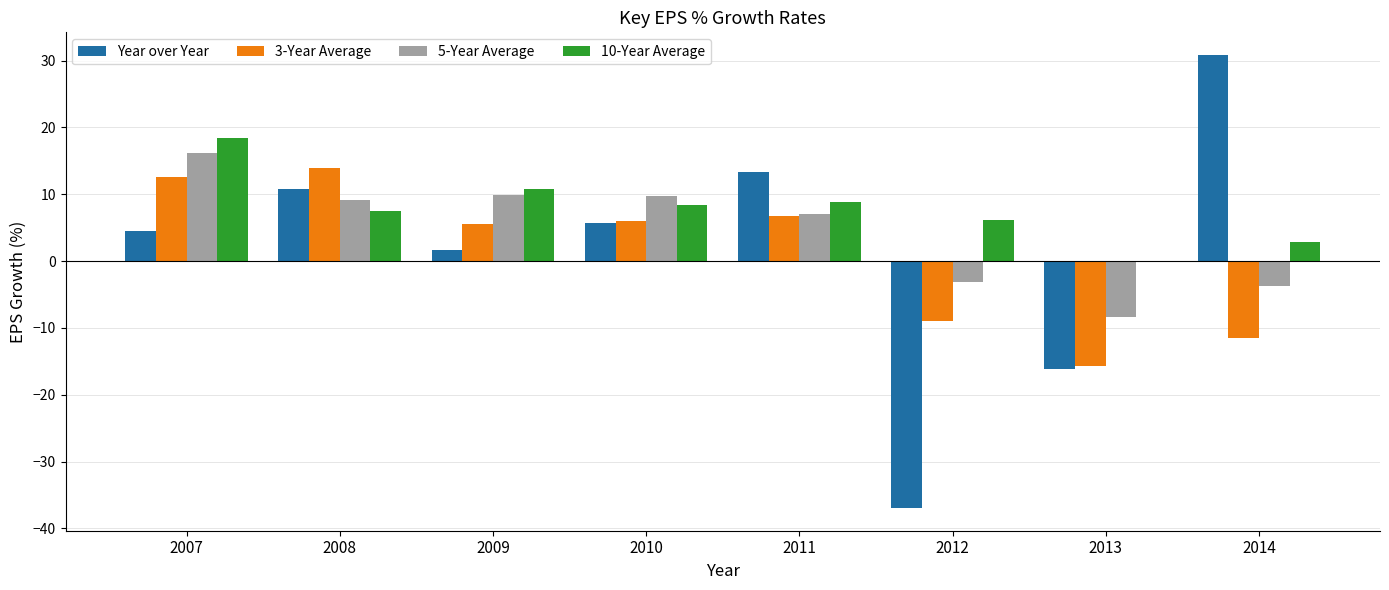

Which category has the highest value across all series?

2014